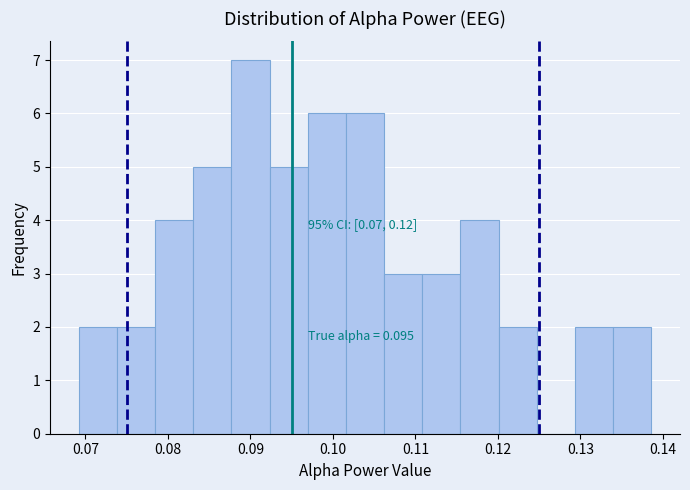

Which range on the x-axis has the tallest bar?

0.088 to 0.092